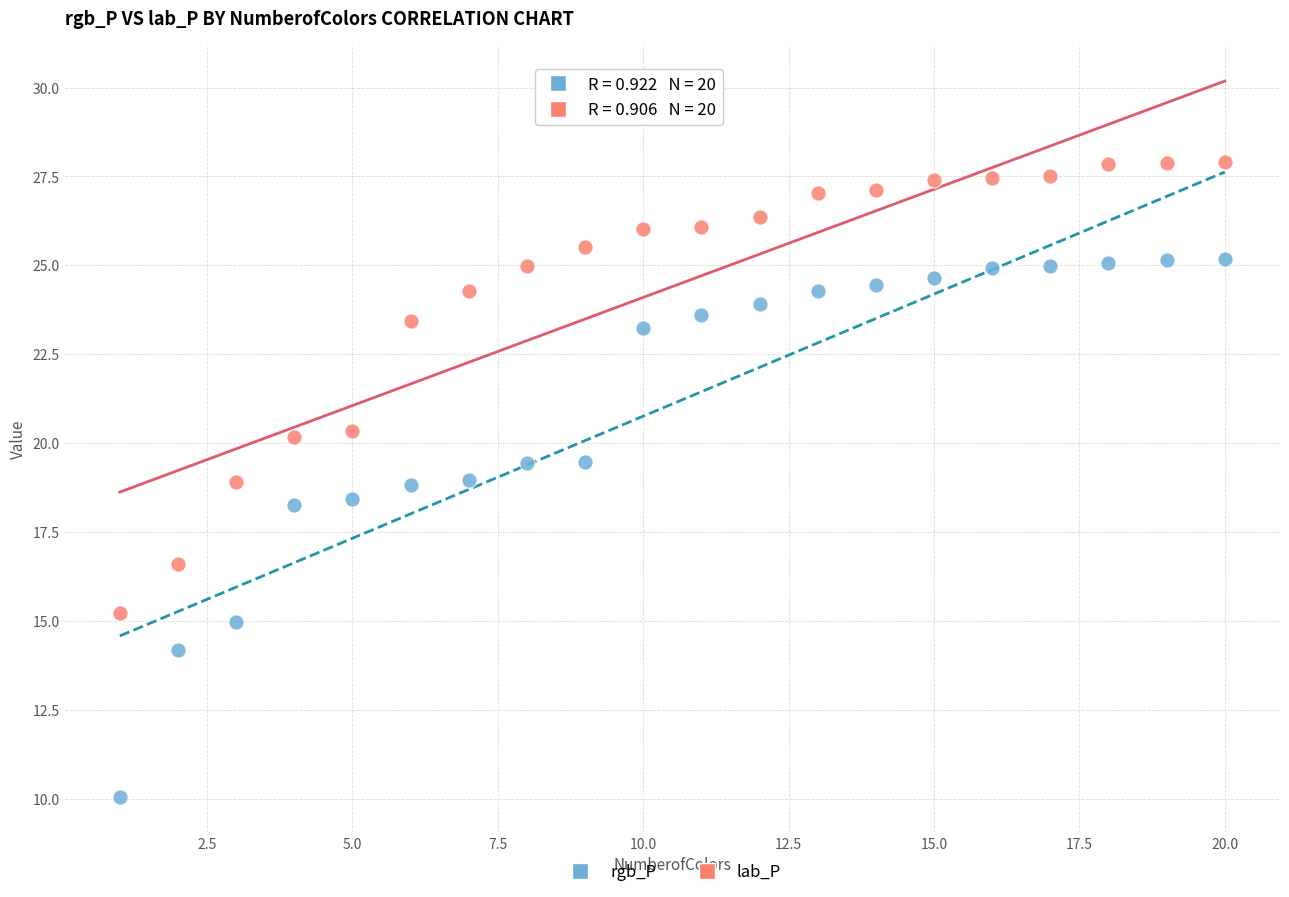

Which series reaches the minimum Y coordinate?

rgb_P